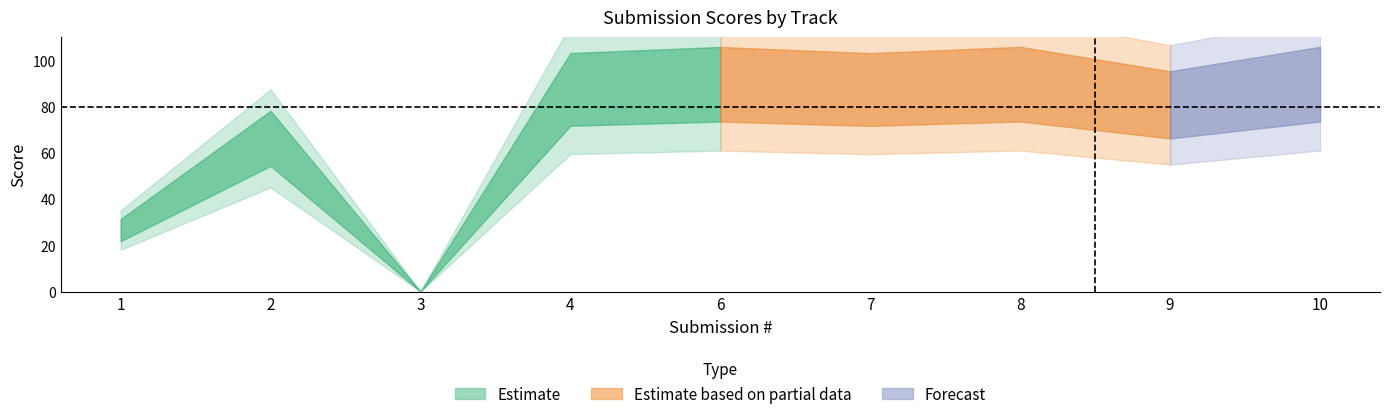

Where is the data nearest to the value 44?

1